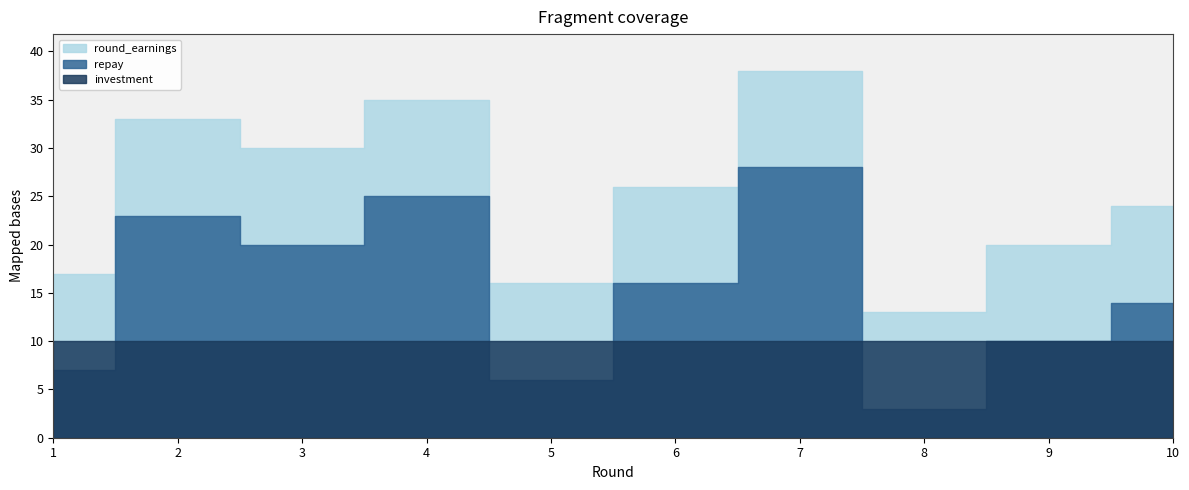

How many values in the repay series exceed 16?

4